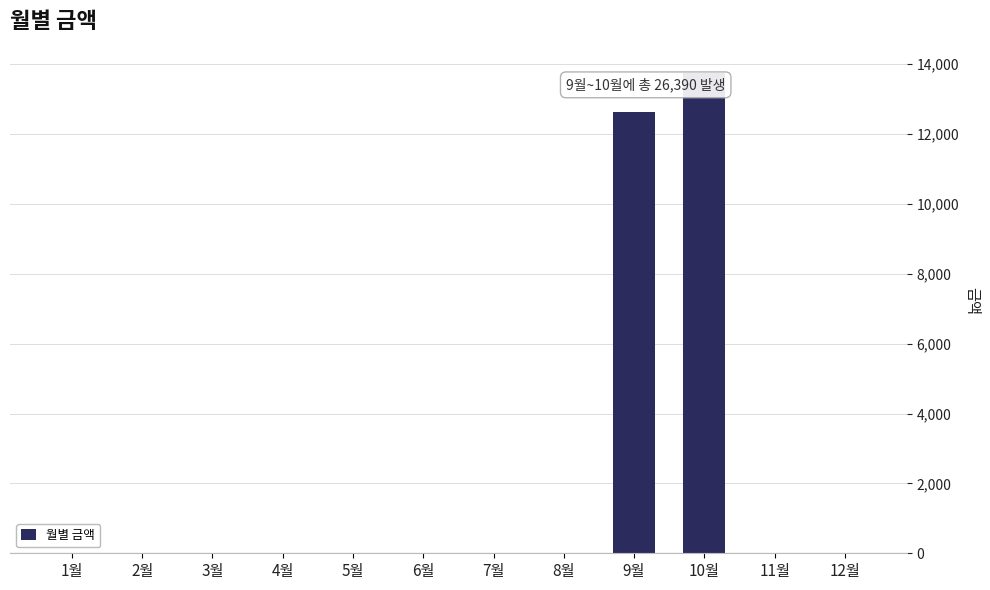

The chart shows a value of 0 at 1월. True or false?

True